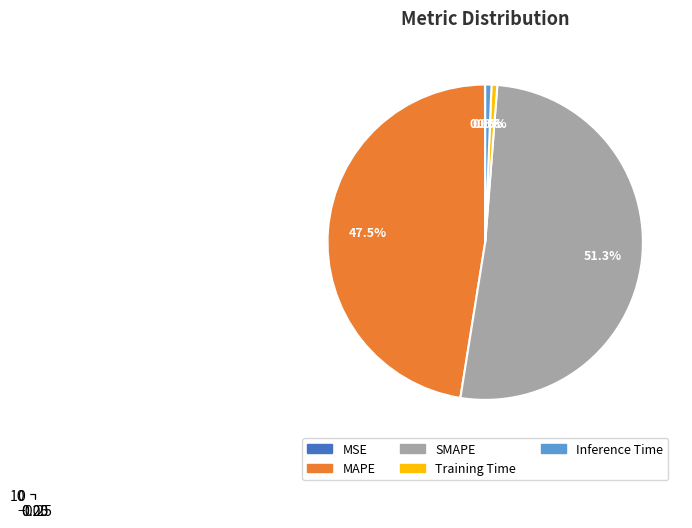

How many slices are in this pie chart?

5